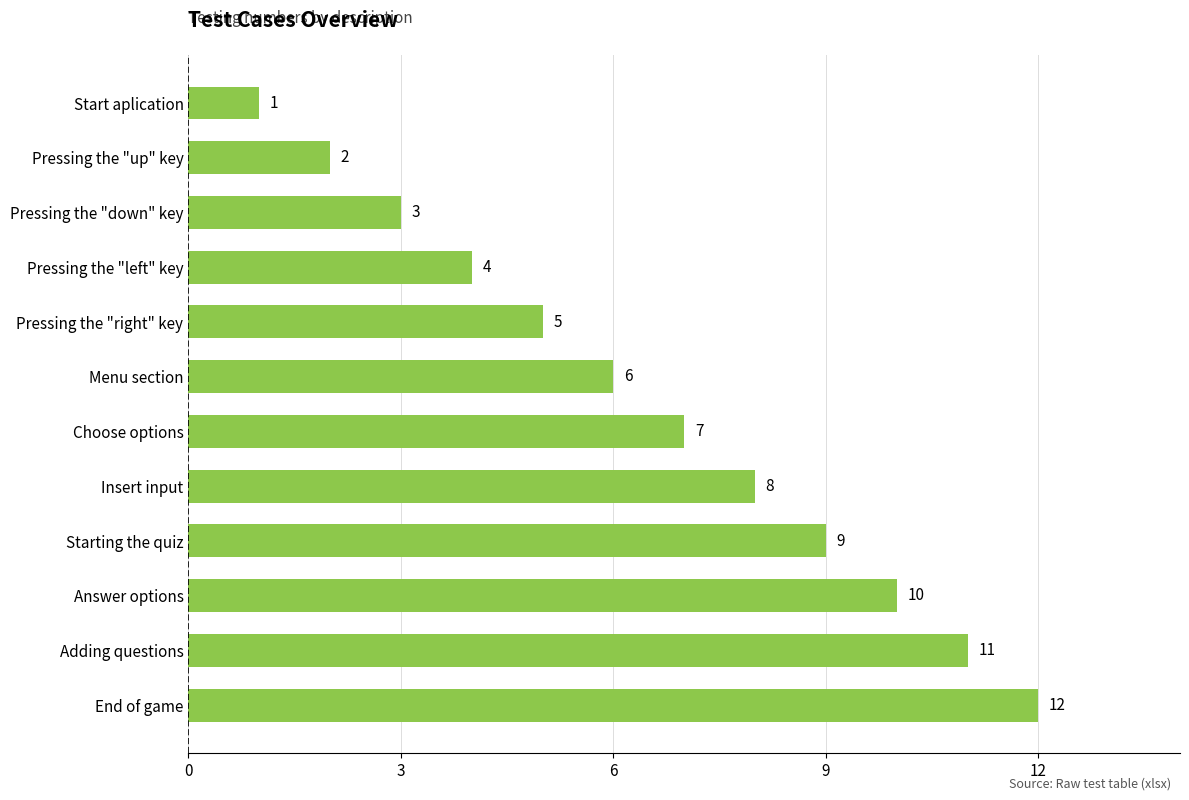

What is the maximum value shown in the chart?

12